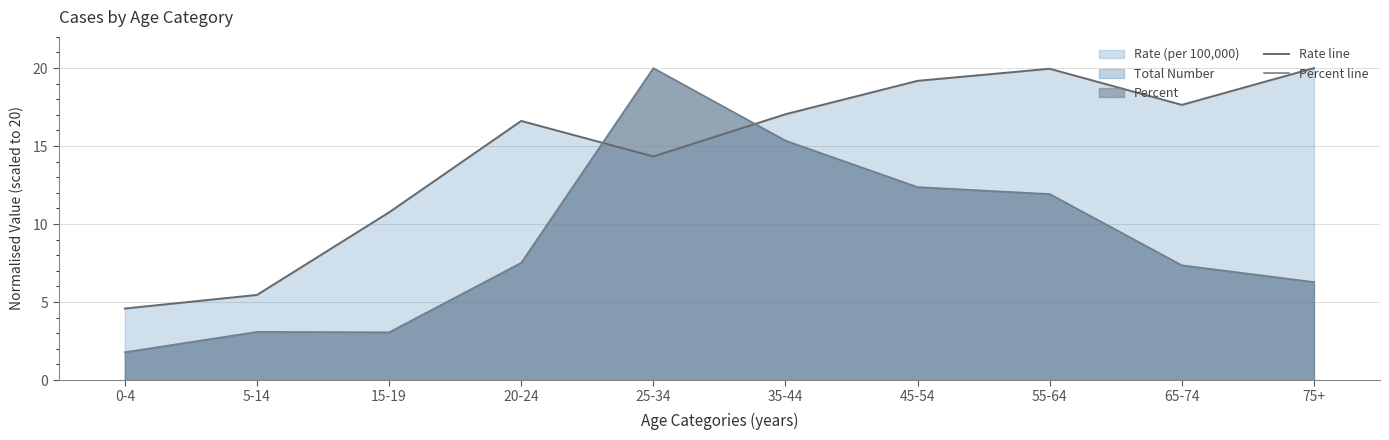

Rank the series at 65-74 from highest to lowest value.

Rate line, Percent line